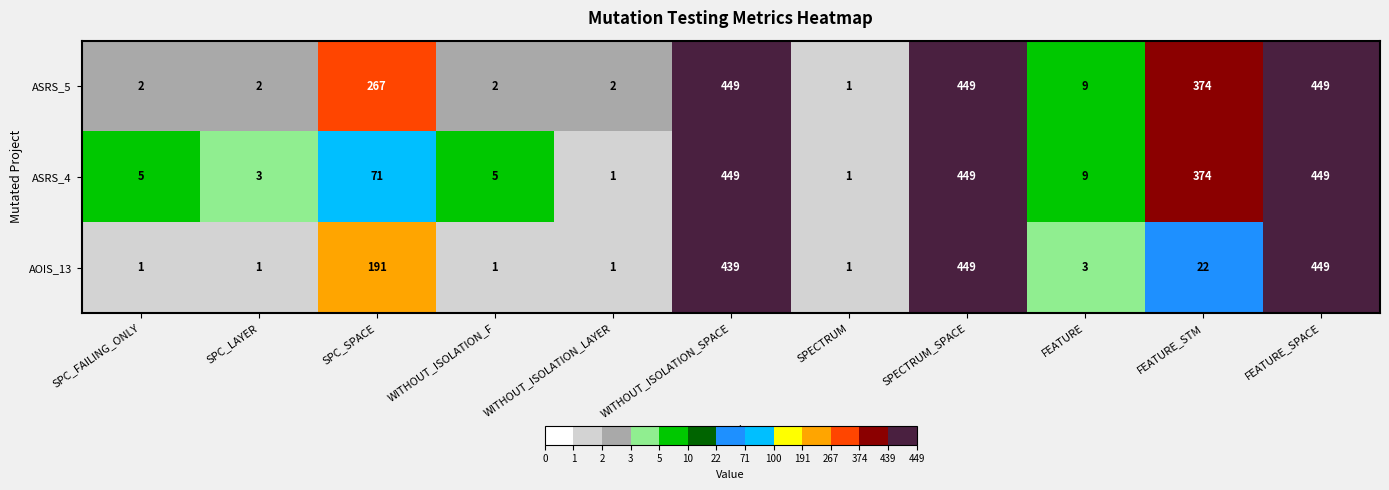

Rank the series by their average value, from lowest to highest.

AOIS_13, ASRS_4, ASRS_5